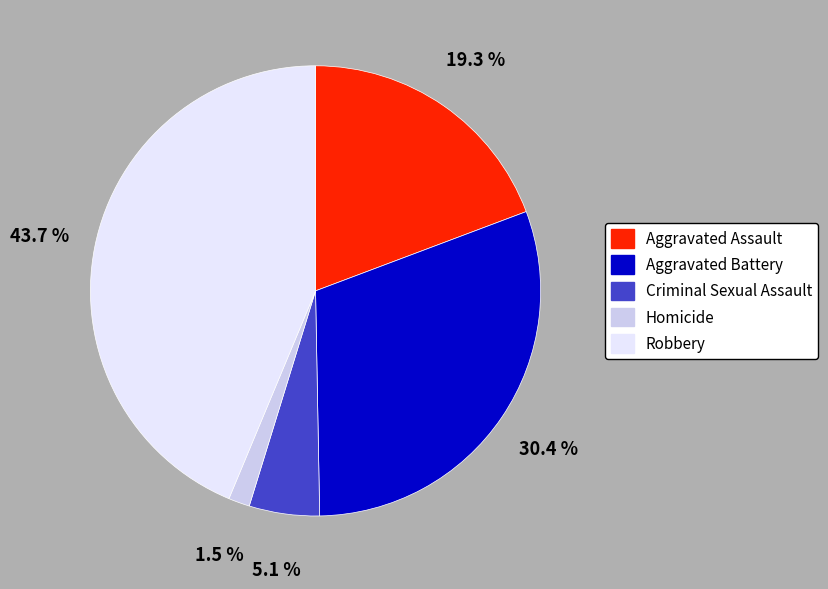

How many slices are in this pie chart?

5